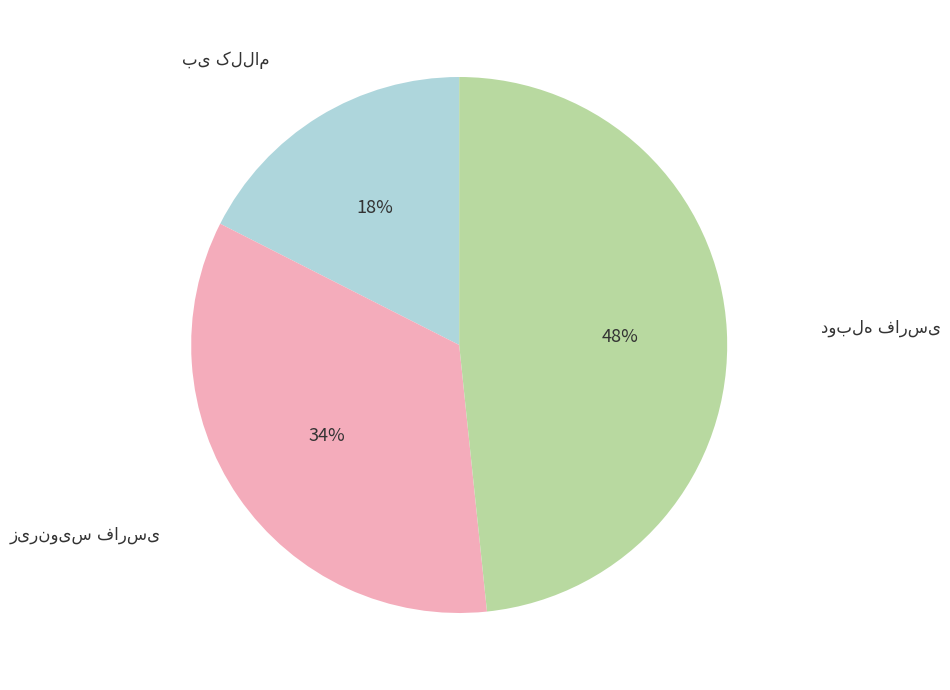

Does any single category account for the majority?

No